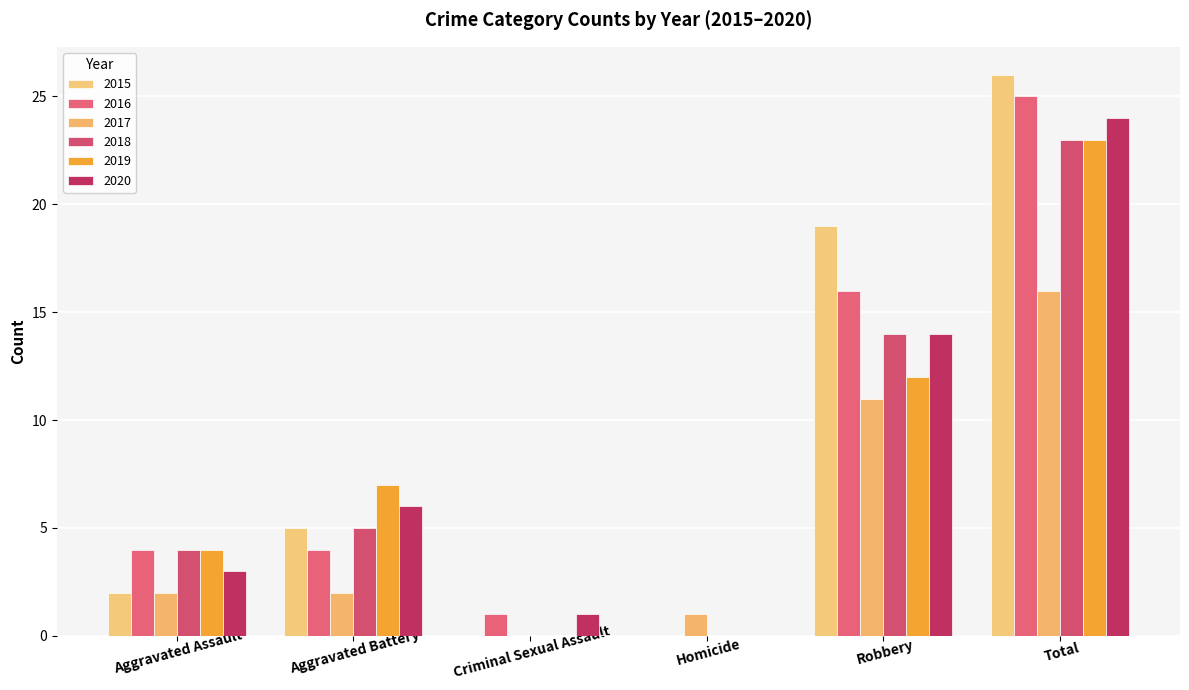

Are the bars grouped side by side (vs. stacked)?

Yes